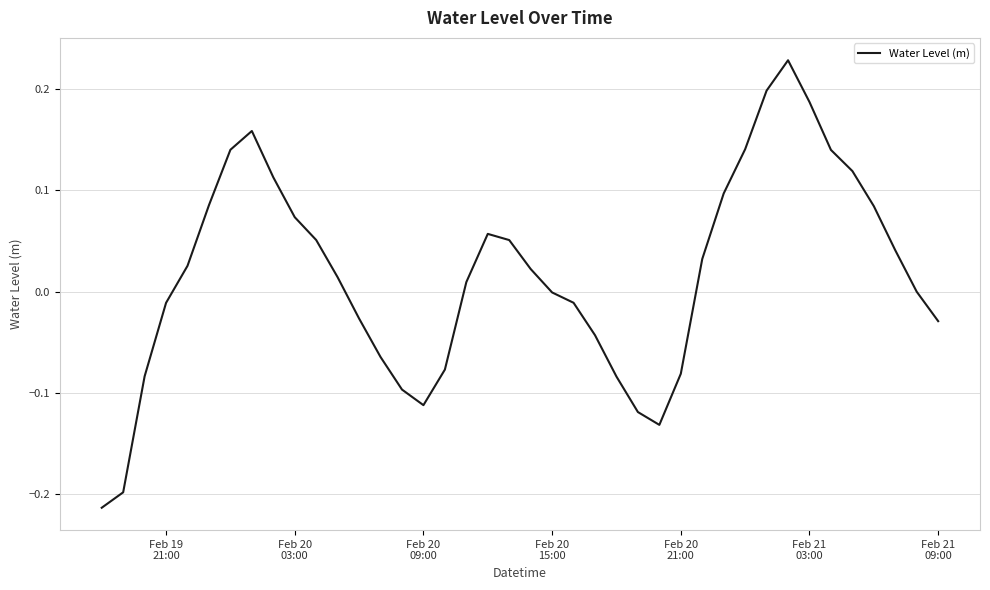

What is the difference between the second highest and minimum values?

0.4